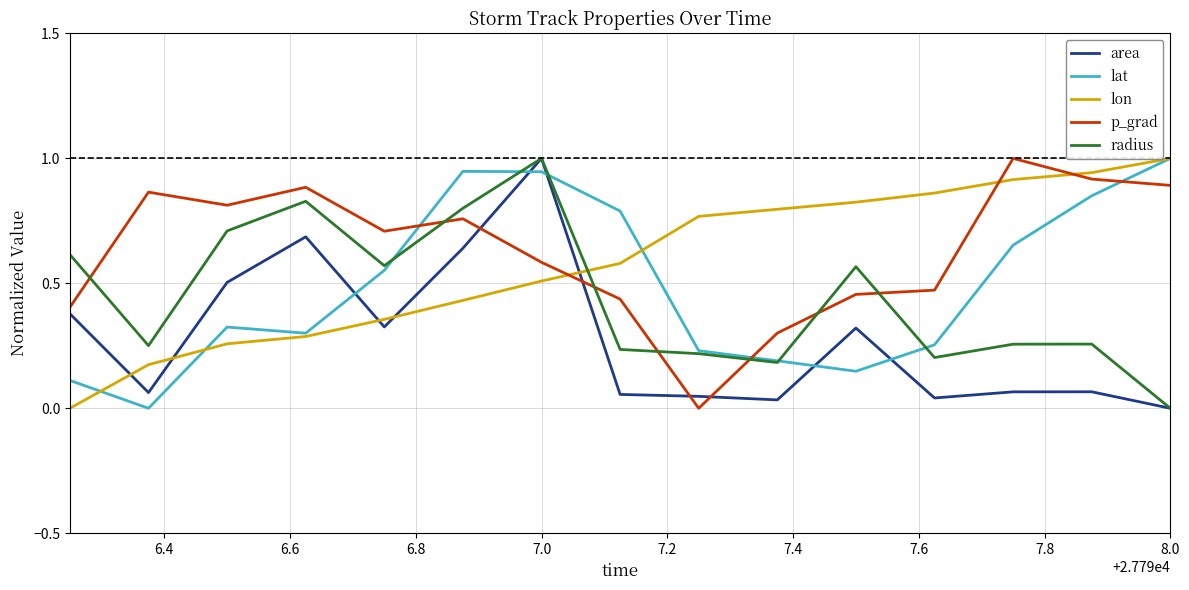

After their last crossing, which series has the higher values: p_grad or lat?

lat